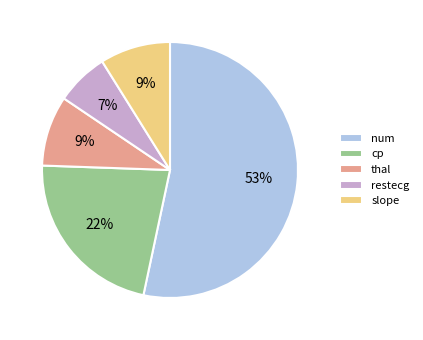

Between num and thal, which is larger?

num